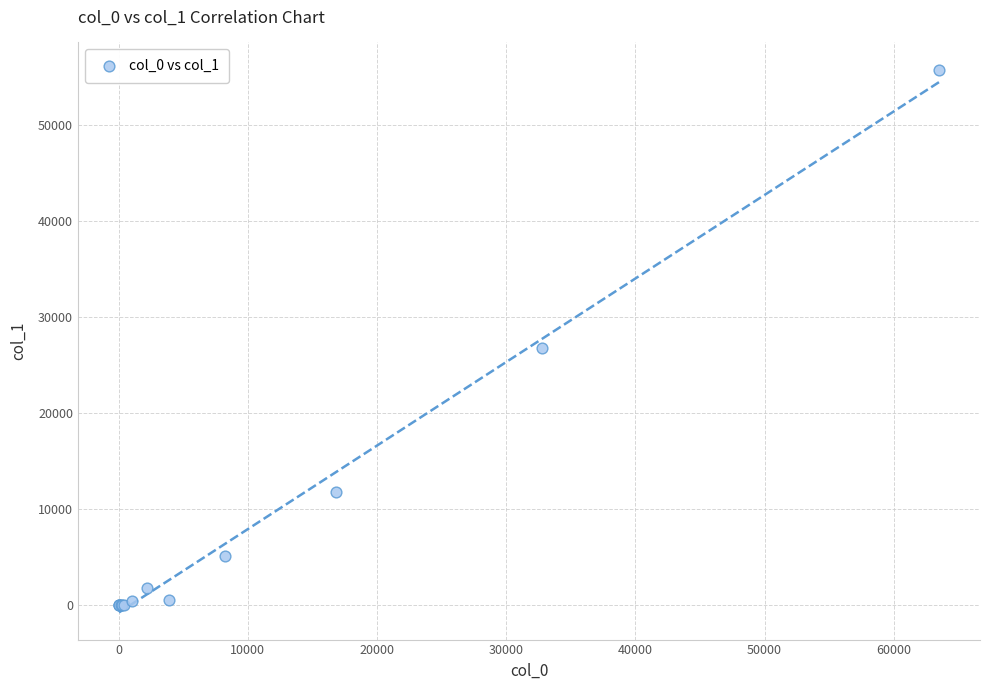

What Y value in the scatter plot is closest to 27906?

26752